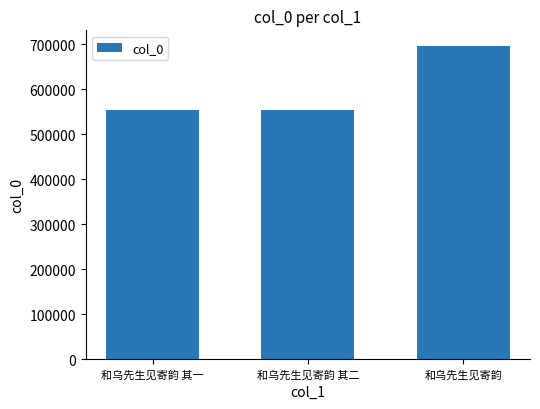

What is the value of the 1st bar from the left?

553167